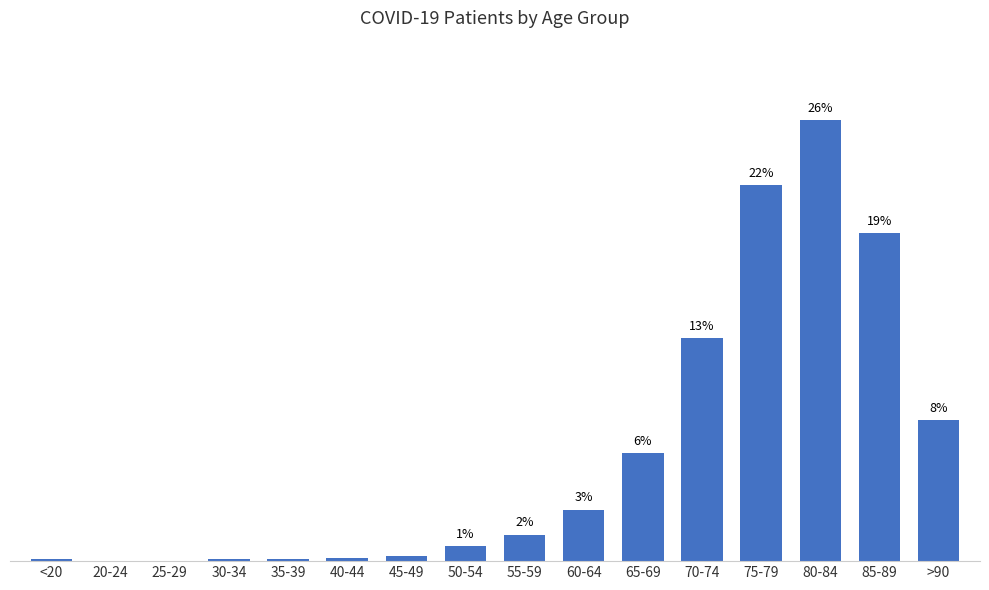

Which category has the lowest value across all series?

20-24